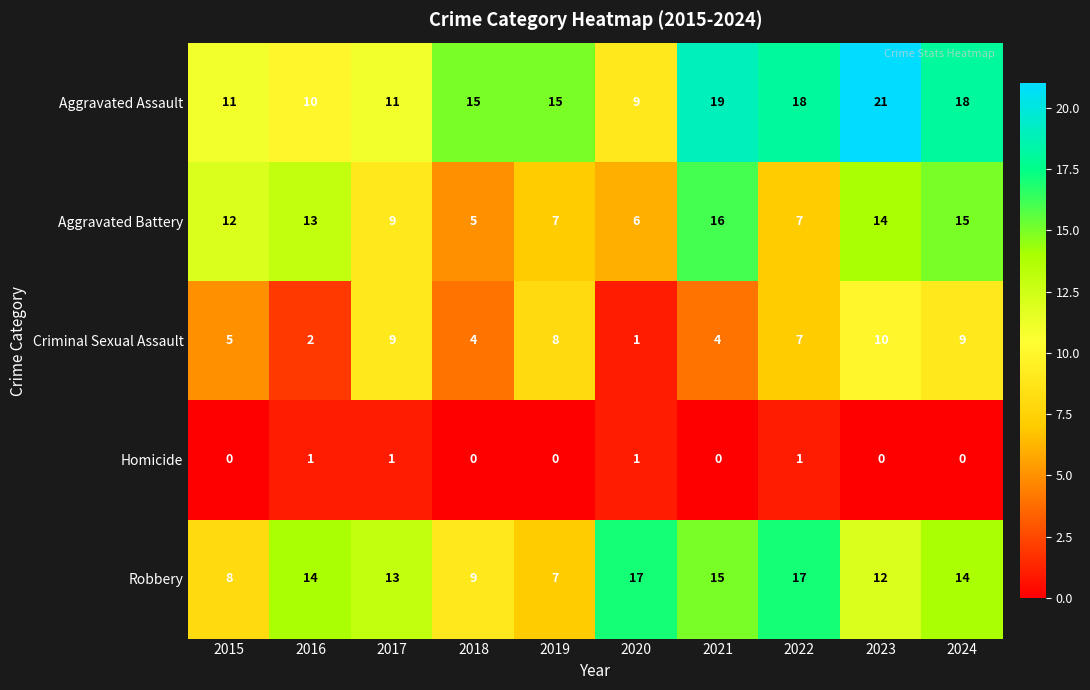

Rank the series at 2024 from highest to lowest value.

Aggravated Assault, Aggravated Battery, Robbery, Criminal Sexual Assault, Homicide